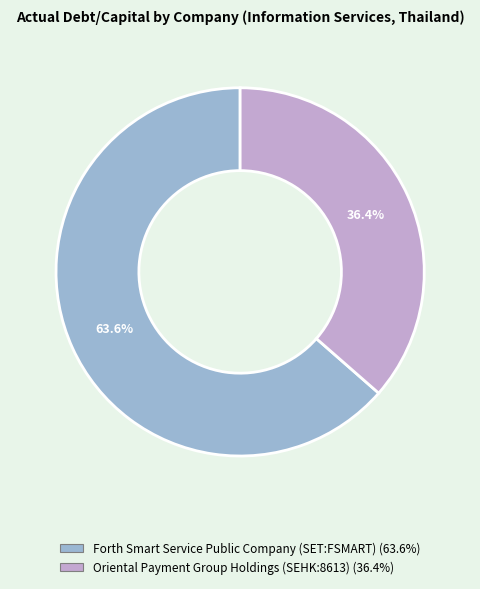

How much of the chart is everything except Oriental Payment Group Holdings (SEHK:8613)?

63.6%